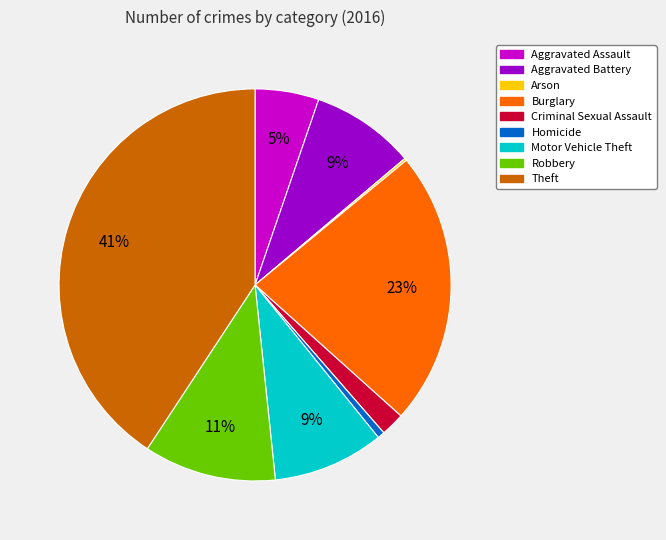

To the nearest percent, what portion does Aggravated Assault represent?

5%